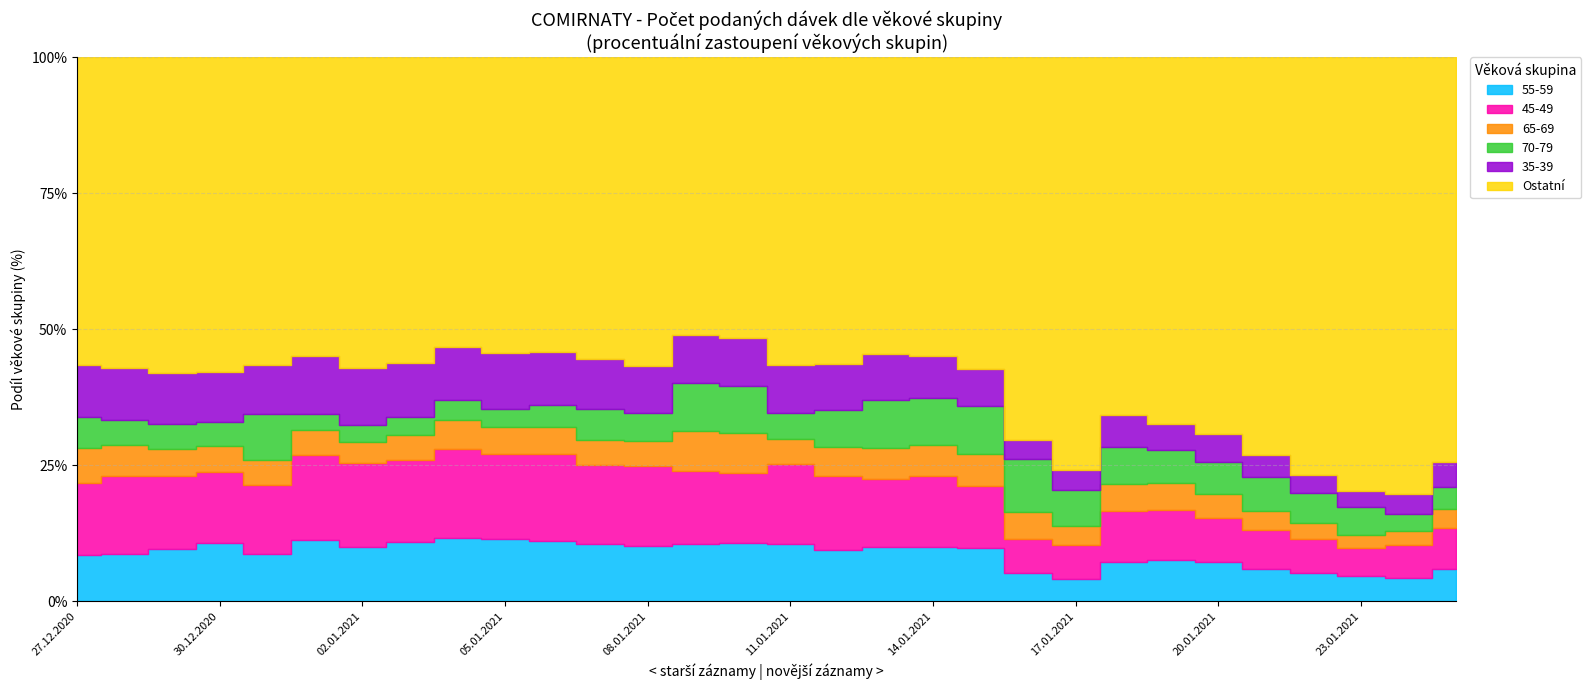

Does the chart display data point markers on the line(s)?

No